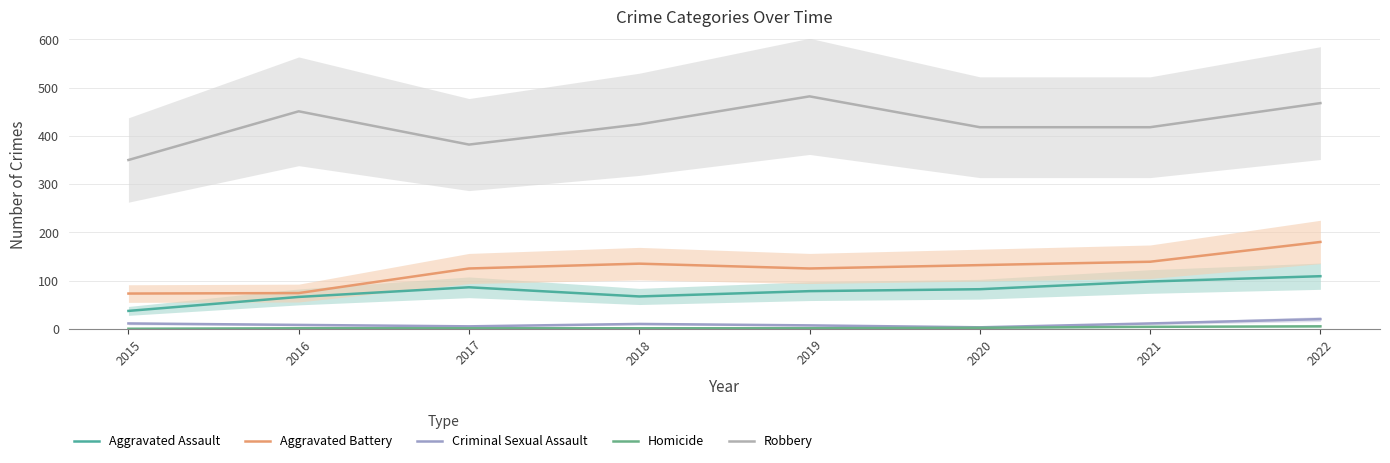

How many Homicide values are between 1 and 4?

6